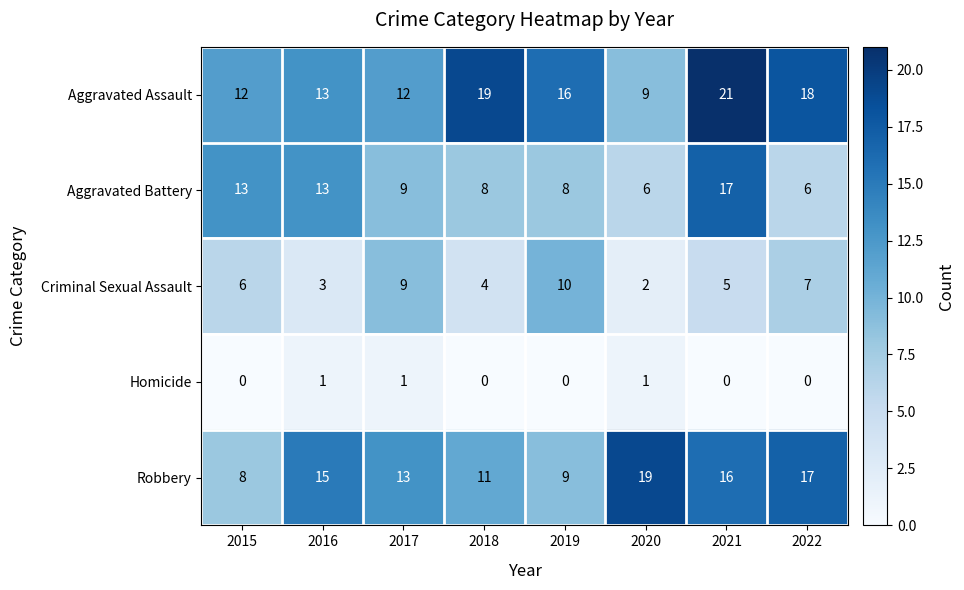

Which series has the widest spread of values?

Aggravated Assault